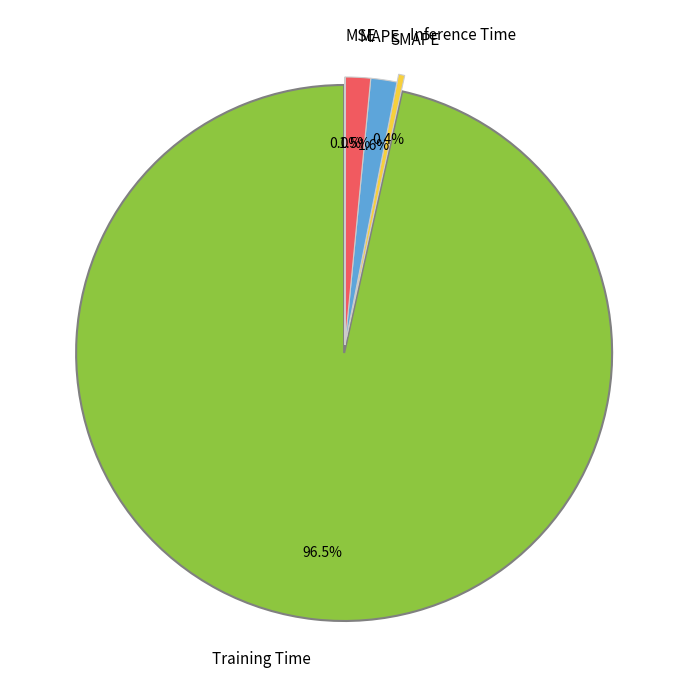

Which category has the biggest portion of the pie?

Training Time